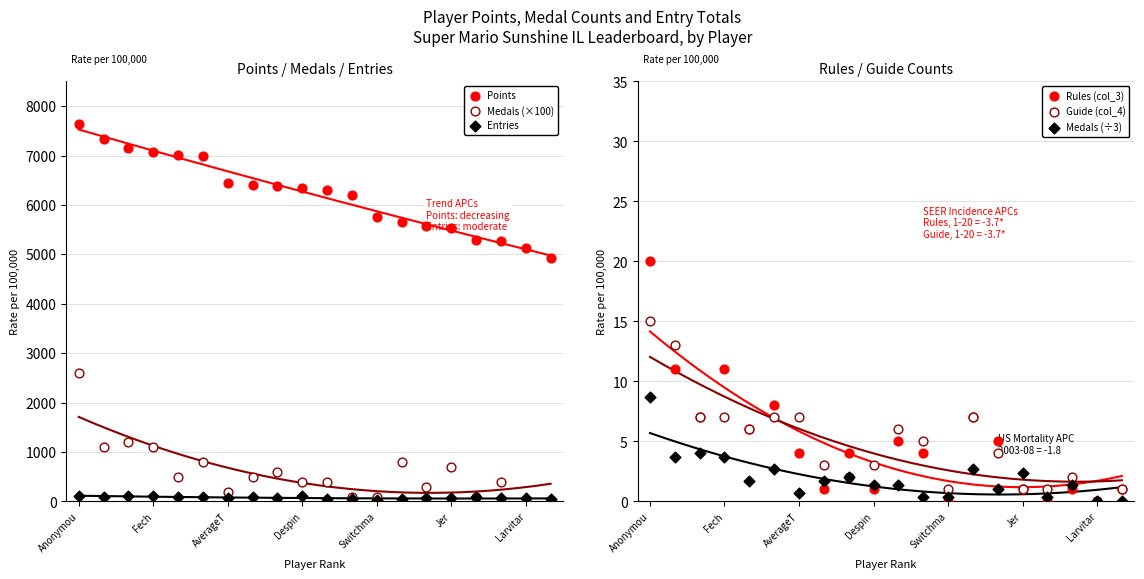

Is the value of Rules (col_3) at 16 greater than the value of Medals (÷3) at 9?

No